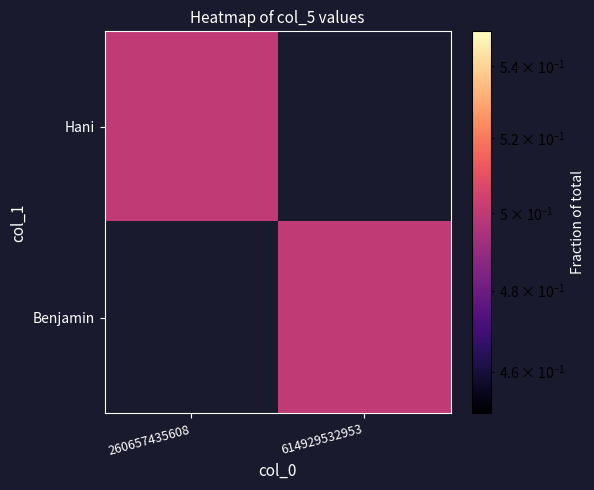

Between 260657435608 and 614929532953, which series saw the biggest shift?

Hani